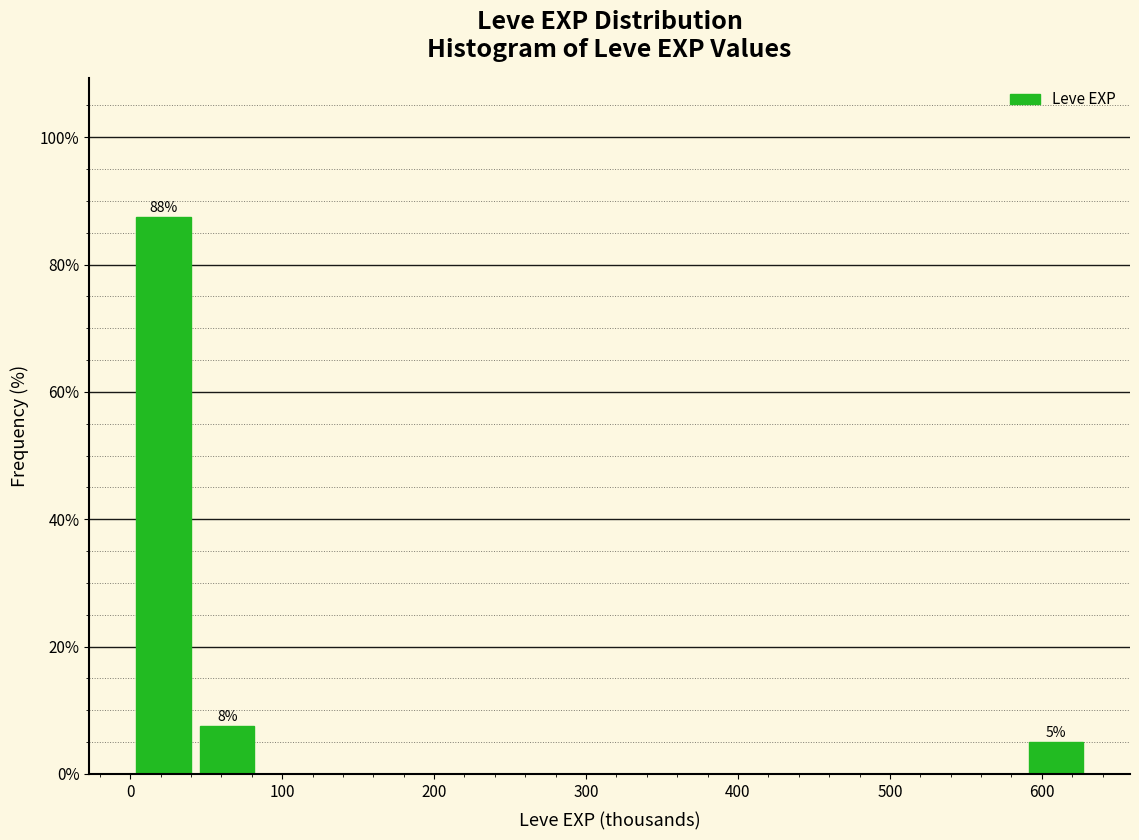

Over which range of the x-axis is the bar tallest?

0 to 40